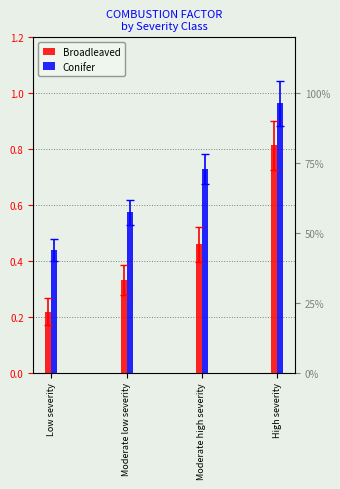

Which label corresponds to the largest value in the chart?

High severity